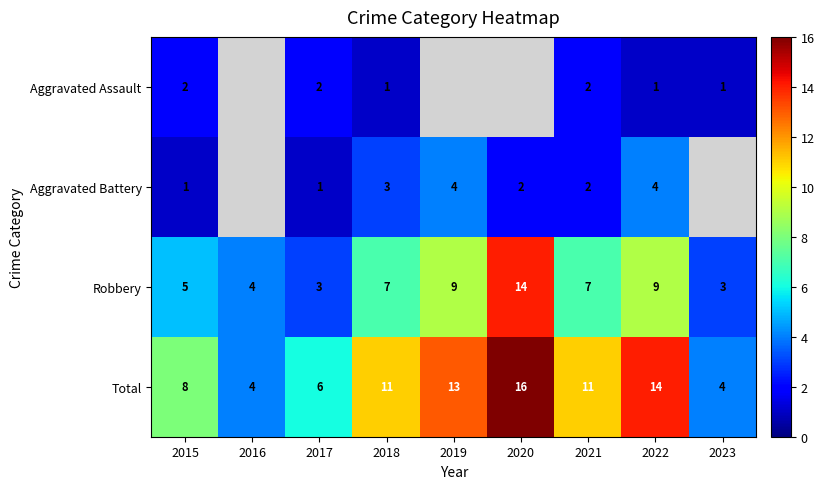

Which series changed the most between 2017 and 2022?

Total